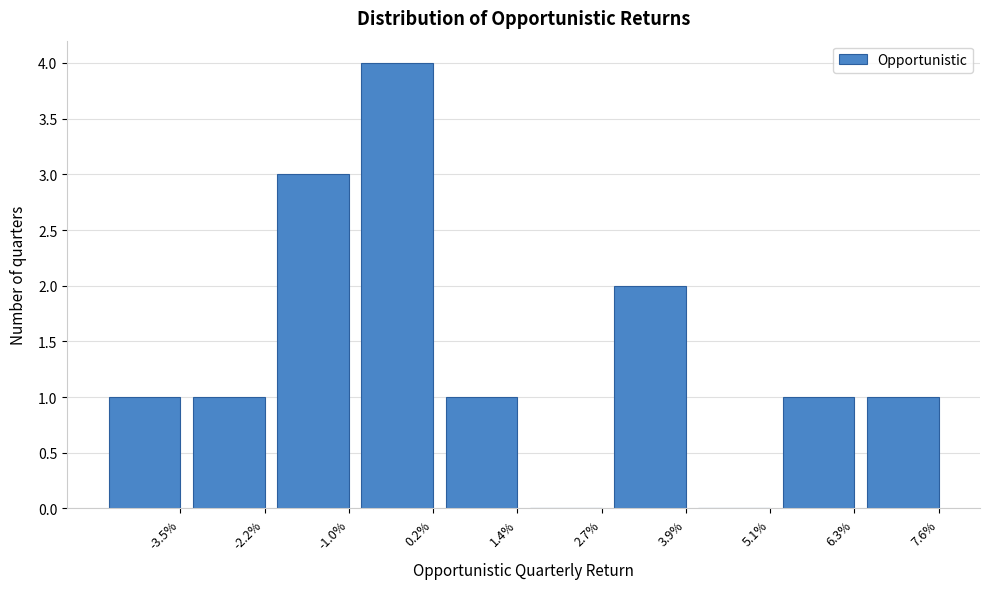

Reading left to right, list all the values displayed in this chart.

-3.5%=1	-2.2%=1	-1.0%=3	0.2%=4	1.4%=1	2.7%=0	3.9%=2	5.1%=0	6.3%=1	7.6%=1